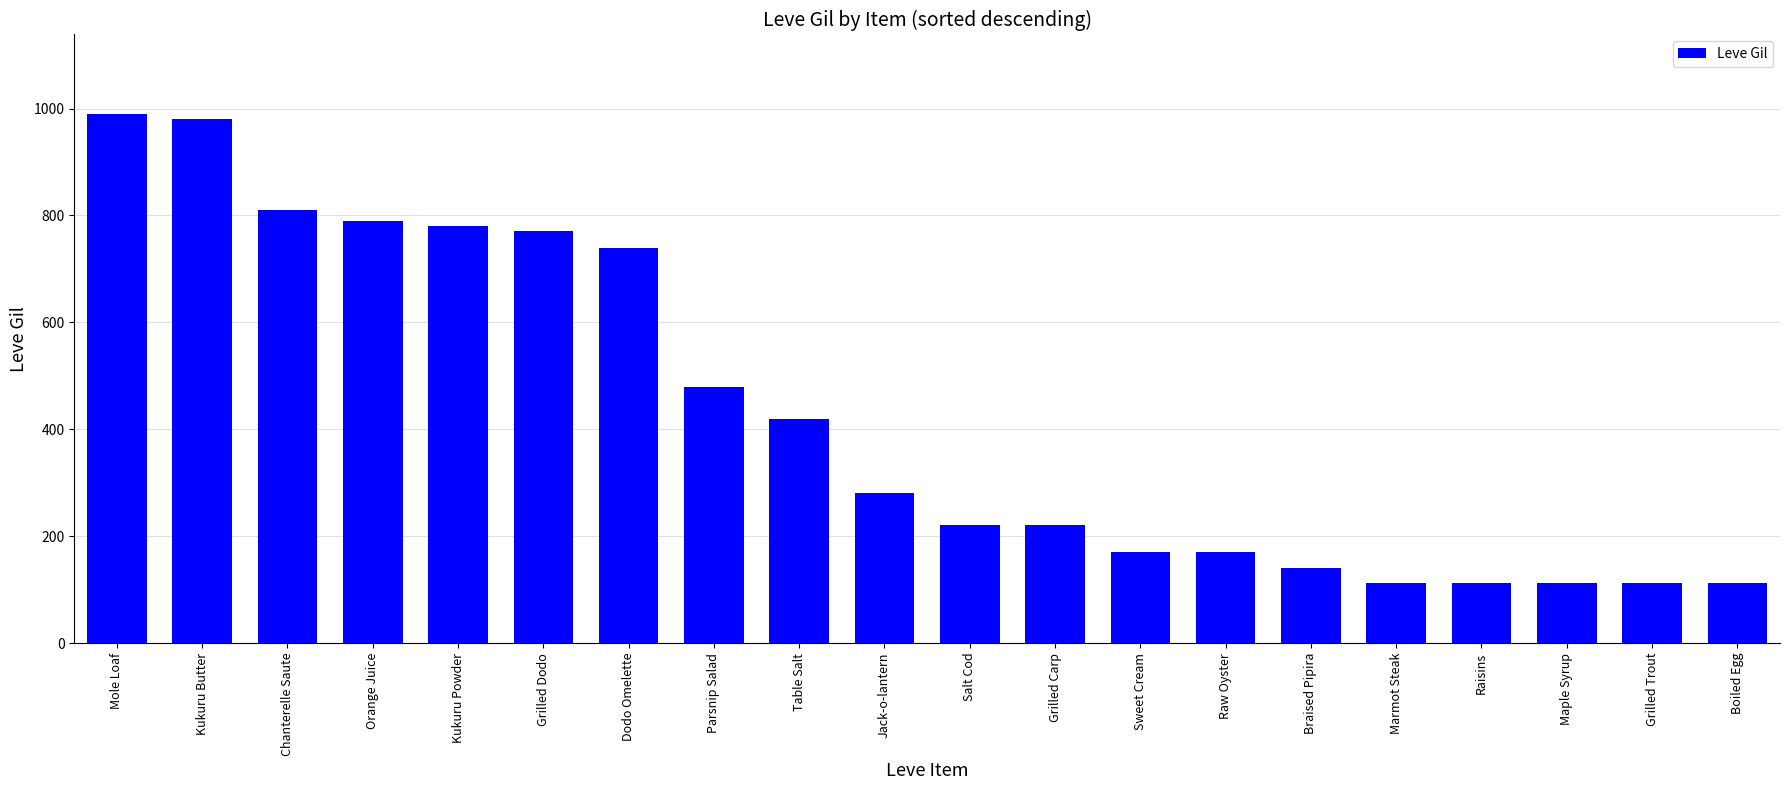

What is the difference between the values at Salt Cod and Kukuru Butter?

760